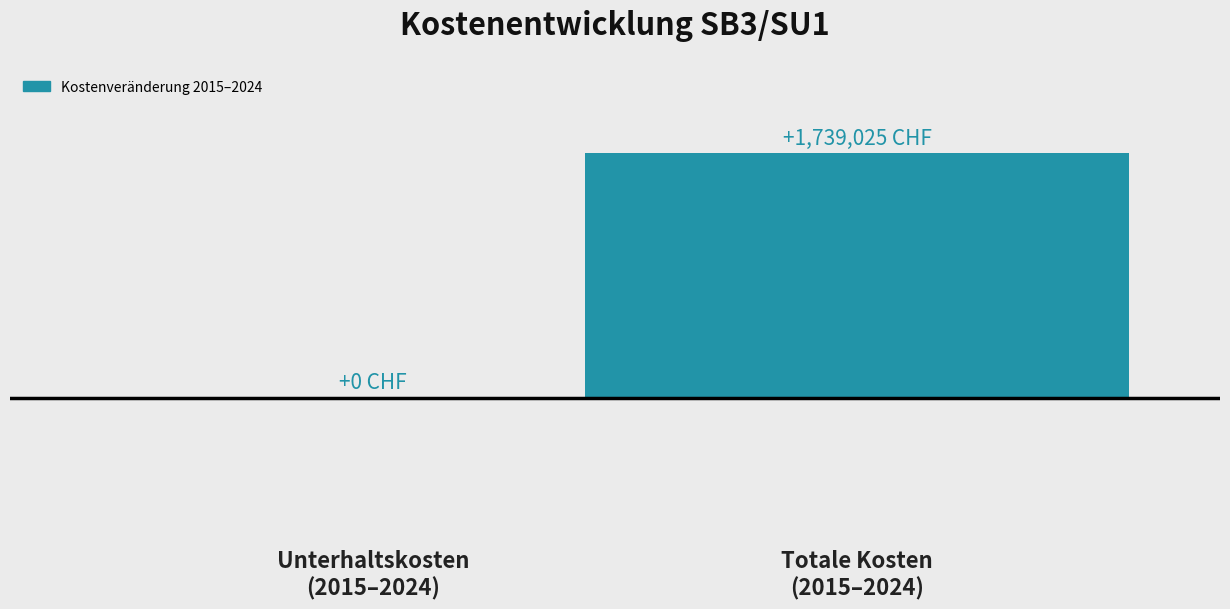

At which category does the chart reach its peak across all series?

Totale Kosten
(2015–2024)